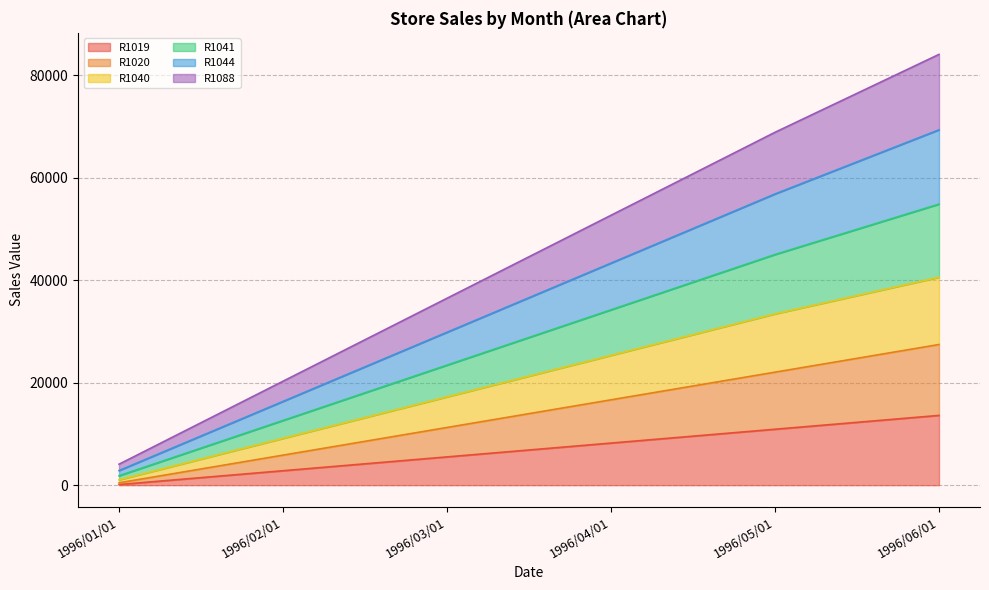

List the labels in order of R1019 value, smallest first.

1996/01/01, 1996/02/01, 1996/03/01, 1996/04/01, 1996/05/01, 1996/06/01